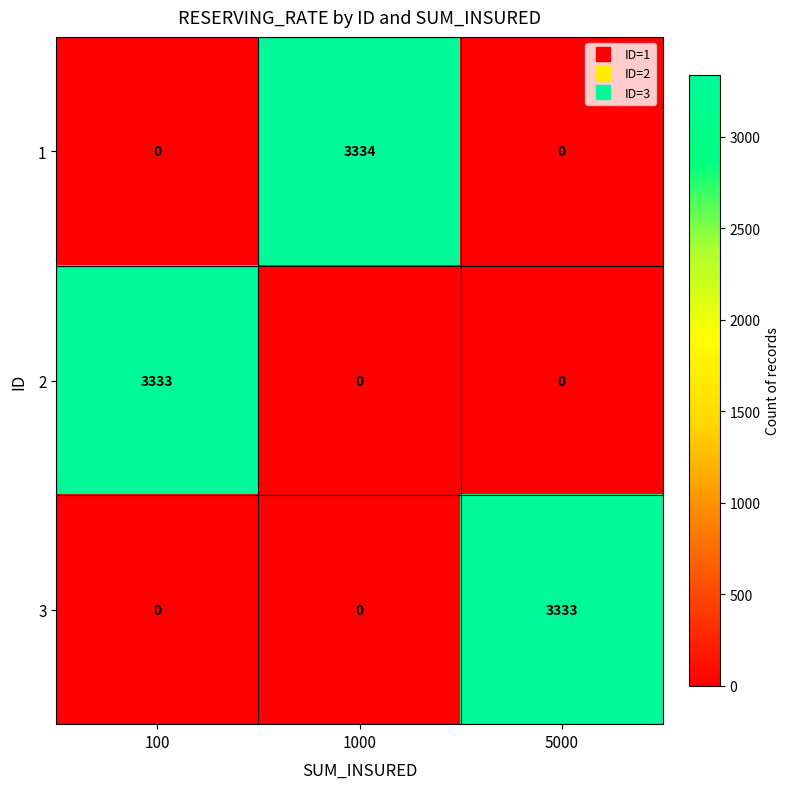

How many distinct data groups are displayed?

3